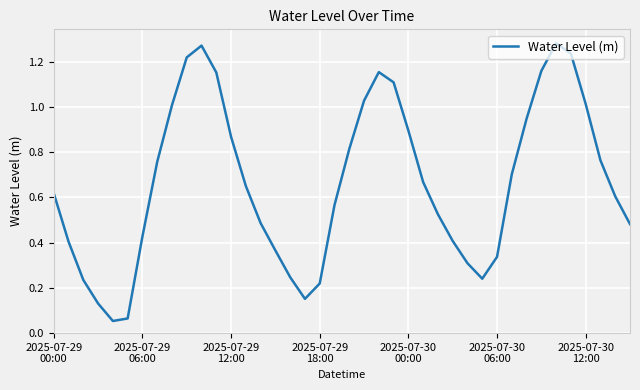

How many lines are shown in the chart?

1